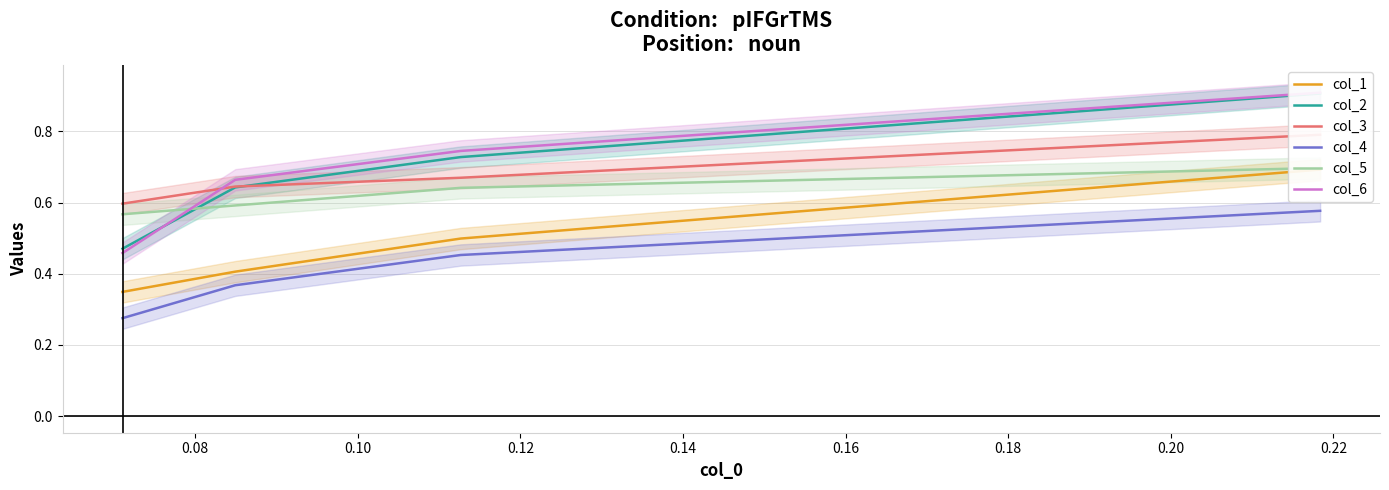

True or false: col_4 has more than 1 interior local peaks.

False